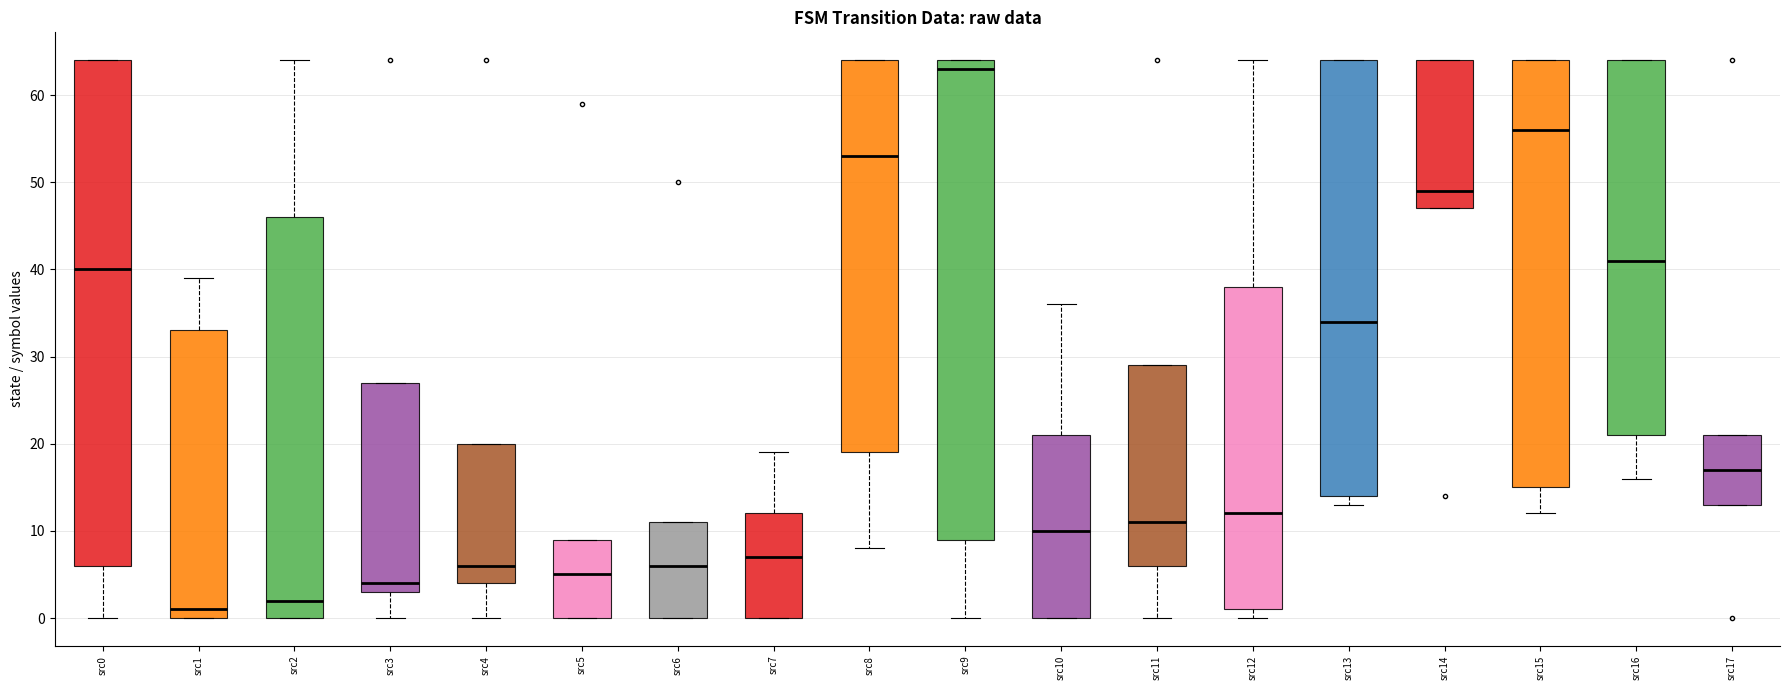

Which box's median line is the highest?

src9